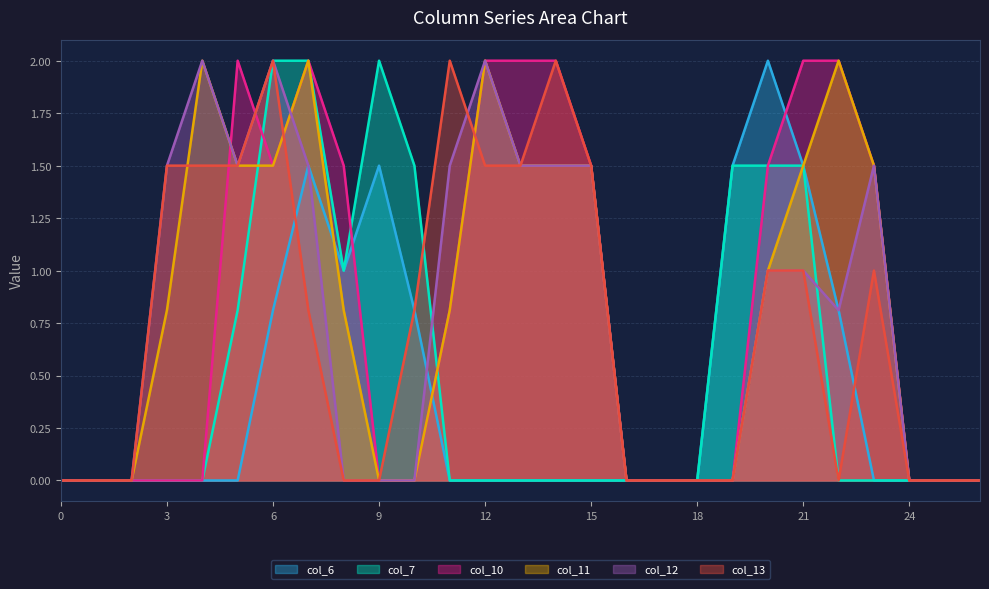

Does the chart have visible grid lines?

Yes